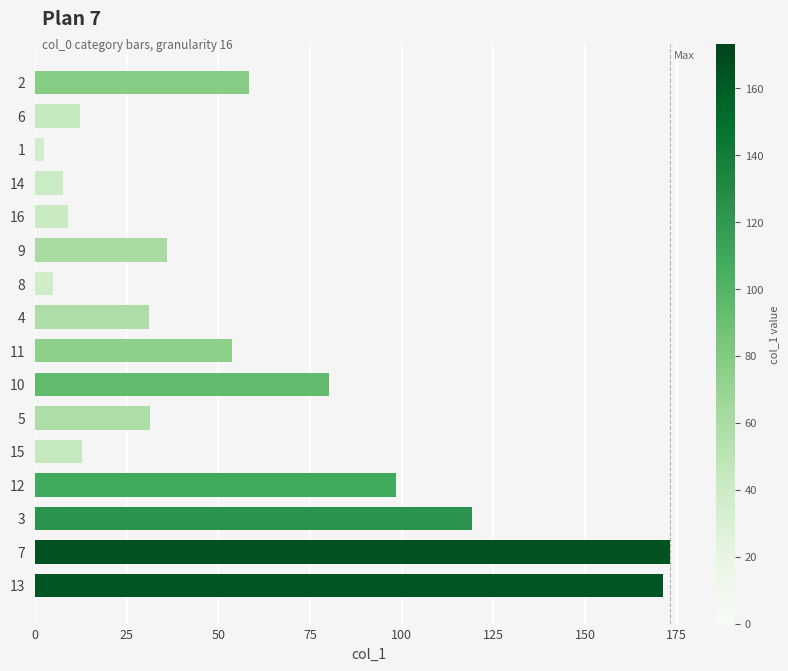

What is the sum of the values at 3 and 6?

131.4